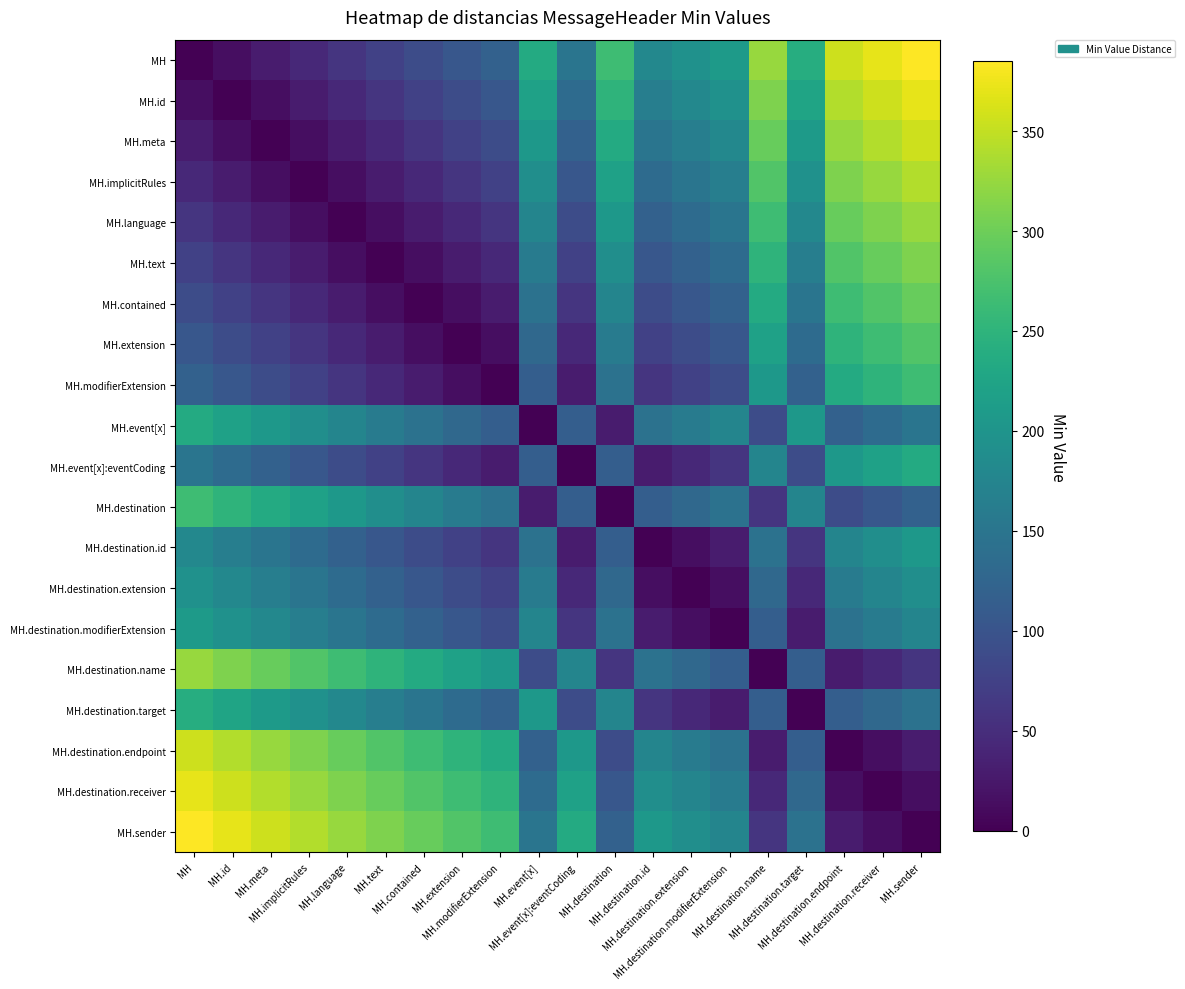

Reading left to right, what are all the values shown in this chart?

MH: MH=0	MH.id=15	MH.meta=30	MH.implicitRules=45	MH.language=60	MH.text=75	MH.contained=90	MH.extension=105	MH.modifierExtension=120	MH.event[x]=235	MH.event[x]:eventCoding=150	MH.destination=265	MH.destination.id=180	MH.destination.extension=195	MH.destination.modifierExtension=210	MH.destination.name=325	MH.destination.target=240	MH.destination.endpoint=355	MH.destination.receiver=370	MH.sender=385
MH.id: MH=15	MH.id=0	MH.meta=15	MH.implicitRules=30	MH.language=45	MH.text=60	MH.contained=75	MH.extension=90	MH.modifierExtension=105	MH.event[x]=220	MH.event[x]:eventCoding=135	MH.destination=250	MH.destination.id=165	MH.destination.extension=180	MH.destination.modifierExtension=195	MH.destination.name=310	MH.destination.target=225	MH.destination.endpoint=340	MH.destination.receiver=355	MH.sender=370
MH.meta: MH=30	MH.id=15	MH.meta=0	MH.implicitRules=15	MH.language=30	MH.text=45	MH.contained=60	MH.extension=75	MH.modifierExtension=90	MH.event[x]=205	MH.event[x]:eventCoding=120	MH.destination=235	MH.destination.id=150	MH.destination.extension=165	MH.destination.modifierExtension=180	MH.destination.name=295	MH.destination.target=210	MH.destination.endpoint=325	MH.destination.receiver=340	MH.sender=355
MH.implicitRules: MH=45	MH.id=30	MH.meta=15	MH.implicitRules=0	MH.language=15	MH.text=30	MH.contained=45	MH.extension=60	MH.modifierExtension=75	MH.event[x]=190	MH.event[x]:eventCoding=105	MH.destination=220	MH.destination.id=135	MH.destination.extension=150	MH.destination.modifierExtension=165	MH.destination.name=280	MH.destination.target=195	MH.destination.endpoint=310	MH.destination.receiver=325	MH.sender=340
MH.language: MH=60	MH.id=45	MH.meta=30	MH.implicitRules=15	MH.language=0	MH.text=15	MH.contained=30	MH.extension=45	MH.modifierExtension=60	MH.event[x]=175	MH.event[x]:eventCoding=90	MH.destination=205	MH.destination.id=120	MH.destination.extension=135	MH.destination.modifierExtension=150	MH.destination.name=265	MH.destination.target=180	MH.destination.endpoint=295	MH.destination.receiver=310	MH.sender=325
MH.text: MH=75	MH.id=60	MH.meta=45	MH.implicitRules=30	MH.language=15	MH.text=0	MH.contained=15	MH.extension=30	MH.modifierExtension=45	MH.event[x]=160	MH.event[x]:eventCoding=75	MH.destination=190	MH.destination.id=105	MH.destination.extension=120	MH.destination.modifierExtension=135	MH.destination.name=250	MH.destination.target=165	MH.destination.endpoint=280	MH.destination.receiver=295	MH.sender=310
MH.contained: MH=90	MH.id=75	MH.meta=60	MH.implicitRules=45	MH.language=30	MH.text=15	MH.contained=0	MH.extension=15	MH.modifierExtension=30	MH.event[x]=145	MH.event[x]:eventCoding=60	MH.destination=175	MH.destination.id=90	MH.destination.extension=105	MH.destination.modifierExtension=120	MH.destination.name=235	MH.destination.target=150	MH.destination.endpoint=265	MH.destination.receiver=280	MH.sender=295
MH.extension: MH=105	MH.id=90	MH.meta=75	MH.implicitRules=60	MH.language=45	MH.text=30	MH.contained=15	MH.extension=0	MH.modifierExtension=15	MH.event[x]=130	MH.event[x]:eventCoding=45	MH.destination=160	MH.destination.id=75	MH.destination.extension=90	MH.destination.modifierExtension=105	MH.destination.name=220	MH.destination.target=135	MH.destination.endpoint=250	MH.destination.receiver=265	MH.sender=280
MH.modifierExtension: MH=120	MH.id=105	MH.meta=90	MH.implicitRules=75	MH.language=60	MH.text=45	MH.contained=30	MH.extension=15	MH.modifierExtension=0	MH.event[x]=115	MH.event[x]:eventCoding=30	MH.destination=145	MH.destination.id=60	MH.destination.extension=75	MH.destination.modifierExtension=90	MH.destination.name=205	MH.destination.target=120	MH.destination.endpoint=235	MH.destination.receiver=250	MH.sender=265
MH.event[x]: MH=235	MH.id=220	MH.meta=205	MH.implicitRules=190	MH.language=175	MH.text=160	MH.contained=145	MH.extension=130	MH.modifierExtension=115	MH.event[x]=0	MH.event[x]:eventCoding=115	MH.destination=30	MH.destination.id=145	MH.destination.extension=160	MH.destination.modifierExtension=175	MH.destination.name=90	MH.destination.target=205	MH.destination.endpoint=120	MH.destination.receiver=135	MH.sender=150
MH.event[x]:eventCoding: MH=150	MH.id=135	MH.meta=120	MH.implicitRules=105	MH.language=90	MH.text=75	MH.contained=60	MH.extension=45	MH.modifierExtension=30	MH.event[x]=115	MH.event[x]:eventCoding=0	MH.destination=115	MH.destination.id=30	MH.destination.extension=45	MH.destination.modifierExtension=60	MH.destination.name=175	MH.destination.target=90	MH.destination.endpoint=205	MH.destination.receiver=220	MH.sender=235
MH.destination: MH=265	MH.id=250	MH.meta=235	MH.implicitRules=220	MH.language=205	MH.text=190	MH.contained=175	MH.extension=160	MH.modifierExtension=145	MH.event[x]=30	MH.event[x]:eventCoding=115	MH.destination=0	MH.destination.id=115	MH.destination.extension=130	MH.destination.modifierExtension=145	MH.destination.name=60	MH.destination.target=175	MH.destination.endpoint=90	MH.destination.receiver=105	MH.sender=120
MH.destination.id: MH=180	MH.id=165	MH.meta=150	MH.implicitRules=135	MH.language=120	MH.text=105	MH.contained=90	MH.extension=75	MH.modifierExtension=60	MH.event[x]=145	MH.event[x]:eventCoding=30	MH.destination=115	MH.destination.id=0	MH.destination.extension=15	MH.destination.modifierExtension=30	MH.destination.name=145	MH.destination.target=60	MH.destination.endpoint=175	MH.destination.receiver=190	MH.sender=205
MH.destination.extension: MH=195	MH.id=180	MH.meta=165	MH.implicitRules=150	MH.language=135	MH.text=120	MH.contained=105	MH.extension=90	MH.modifierExtension=75	MH.event[x]=160	MH.event[x]:eventCoding=45	MH.destination=130	MH.destination.id=15	MH.destination.extension=0	MH.destination.modifierExtension=15	MH.destination.name=130	MH.destination.target=45	MH.destination.endpoint=160	MH.destination.receiver=175	MH.sender=190
MH.destination.modifierExtension: MH=210	MH.id=195	MH.meta=180	MH.implicitRules=165	MH.language=150	MH.text=135	MH.contained=120	MH.extension=105	MH.modifierExtension=90	MH.event[x]=175	MH.event[x]:eventCoding=60	MH.destination=145	MH.destination.id=30	MH.destination.extension=15	MH.destination.modifierExtension=0	MH.destination.name=115	MH.destination.target=30	MH.destination.endpoint=145	MH.destination.receiver=160	MH.sender=175
MH.destination.name: MH=325	MH.id=310	MH.meta=295	MH.implicitRules=280	MH.language=265	MH.text=250	MH.contained=235	MH.extension=220	MH.modifierExtension=205	MH.event[x]=90	MH.event[x]:eventCoding=175	MH.destination=60	MH.destination.id=145	MH.destination.extension=130	MH.destination.modifierExtension=115	MH.destination.name=0	MH.destination.target=115	MH.destination.endpoint=30	MH.destination.receiver=45	MH.sender=60
MH.destination.target: MH=240	MH.id=225	MH.meta=210	MH.implicitRules=195	MH.language=180	MH.text=165	MH.contained=150	MH.extension=135	MH.modifierExtension=120	MH.event[x]=205	MH.event[x]:eventCoding=90	MH.destination=175	MH.destination.id=60	MH.destination.extension=45	MH.destination.modifierExtension=30	MH.destination.name=115	MH.destination.target=0	MH.destination.endpoint=115	MH.destination.receiver=130	MH.sender=145
MH.destination.endpoint: MH=355	MH.id=340	MH.meta=325	MH.implicitRules=310	MH.language=295	MH.text=280	MH.contained=265	MH.extension=250	MH.modifierExtension=235	MH.event[x]=120	MH.event[x]:eventCoding=205	MH.destination=90	MH.destination.id=175	MH.destination.extension=160	MH.destination.modifierExtension=145	MH.destination.name=30	MH.destination.target=115	MH.destination.endpoint=0	MH.destination.receiver=15	MH.sender=30
MH.destination.receiver: MH=370	MH.id=355	MH.meta=340	MH.implicitRules=325	MH.language=310	MH.text=295	MH.contained=280	MH.extension=265	MH.modifierExtension=250	MH.event[x]=135	MH.event[x]:eventCoding=220	MH.destination=105	MH.destination.id=190	MH.destination.extension=175	MH.destination.modifierExtension=160	MH.destination.name=45	MH.destination.target=130	MH.destination.endpoint=15	MH.destination.receiver=0	MH.sender=15
MH.sender: MH=385	MH.id=370	MH.meta=355	MH.implicitRules=340	MH.language=325	MH.text=310	MH.contained=295	MH.extension=280	MH.modifierExtension=265	MH.event[x]=150	MH.event[x]:eventCoding=235	MH.destination=120	MH.destination.id=205	MH.destination.extension=190	MH.destination.modifierExtension=175	MH.destination.name=60	MH.destination.target=145	MH.destination.endpoint=30	MH.destination.receiver=15	MH.sender=0